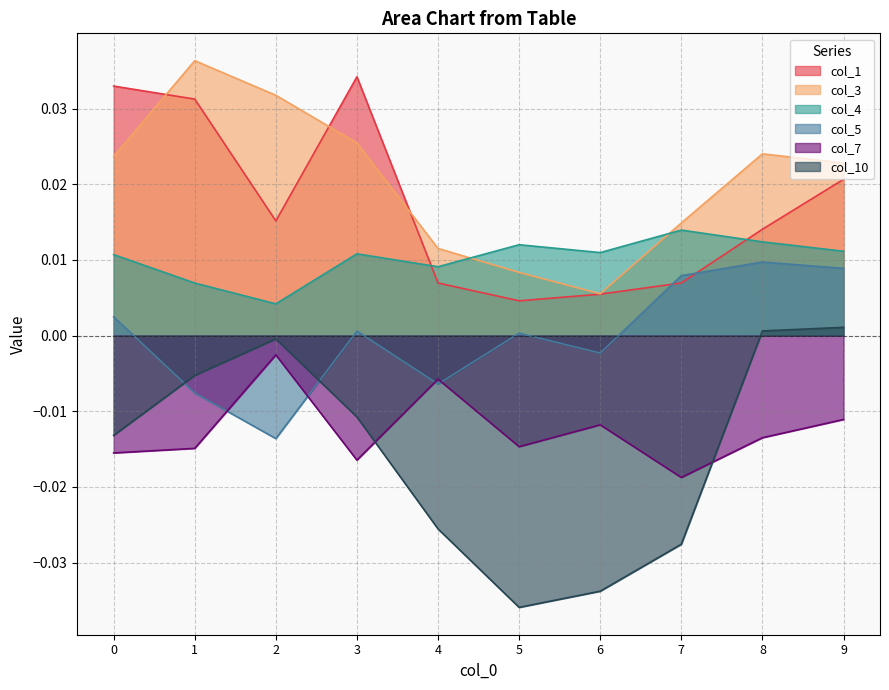

Which series has the largest total across all categories?

col_3